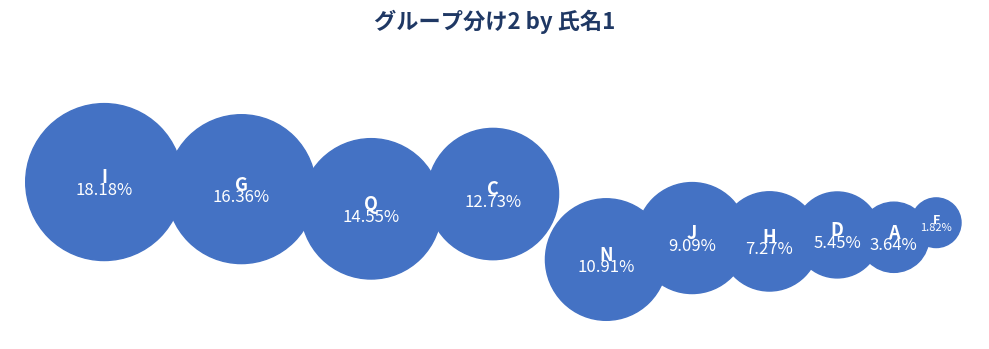

Which slice is the largest?

I